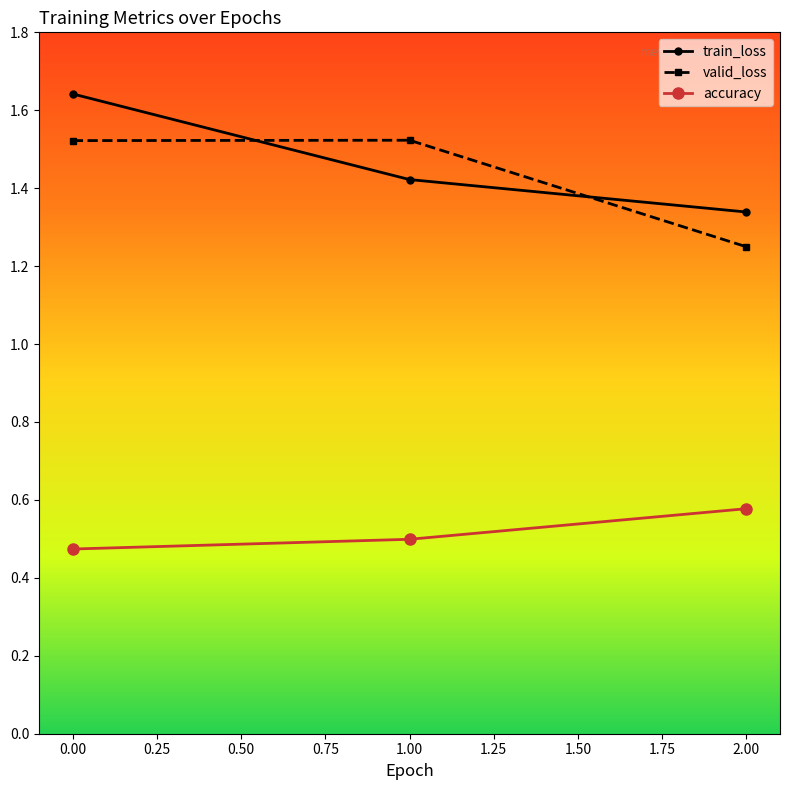

How many lines are shown in the chart?

3